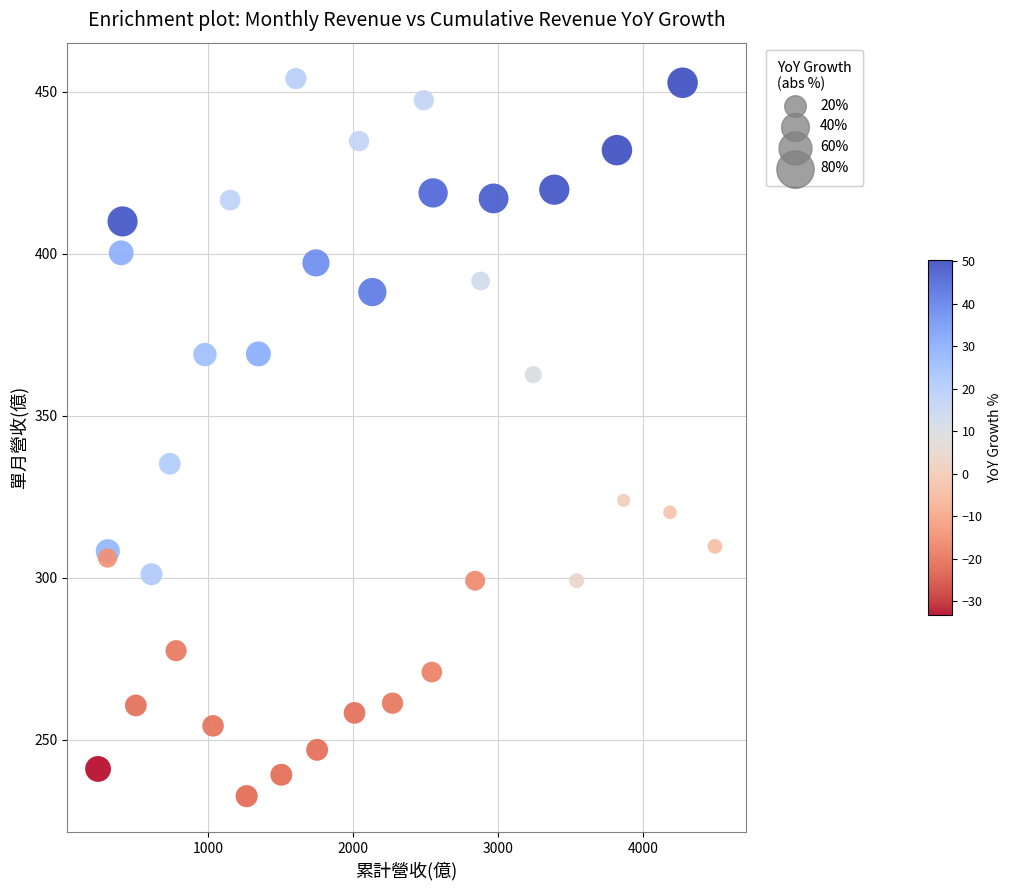

What Y value in the scatter plot is closest to 343?

335.2